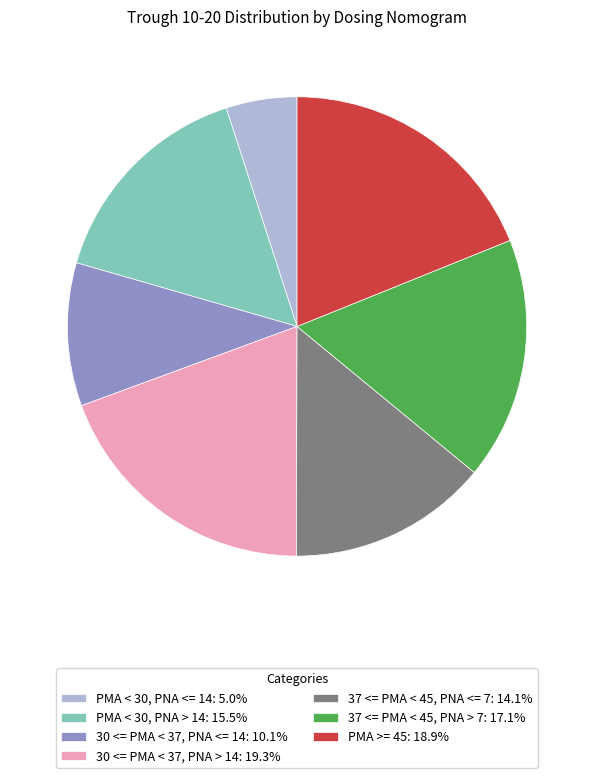

Does 37 <= PMA < 45, PNA > 7: 17.1% account for over 50% of the chart?

No